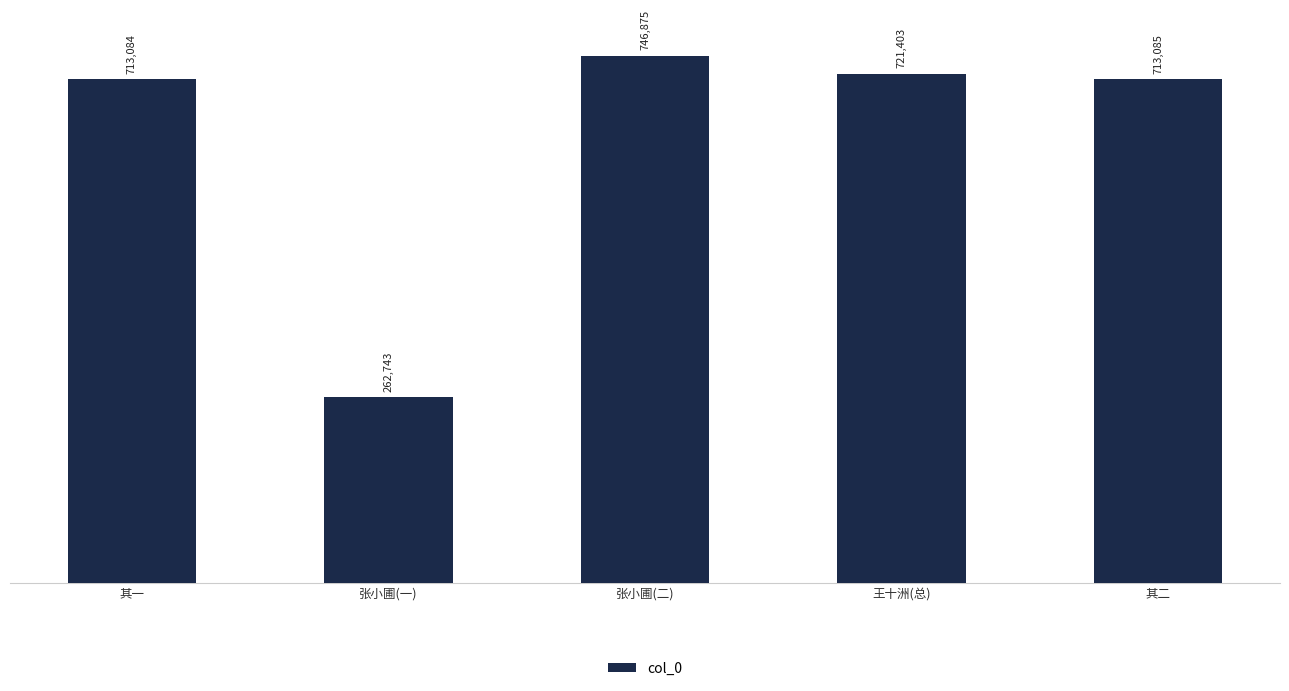

The chart shows a value of 1165945 at 其二. True or false?

False